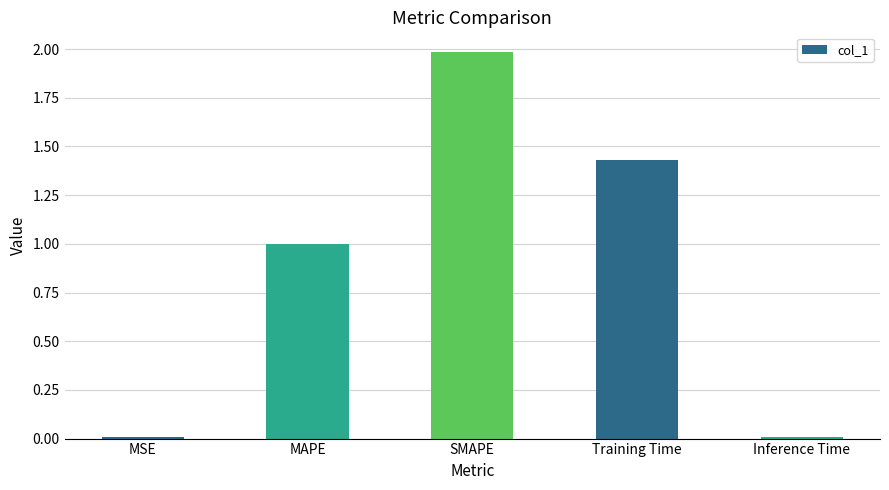

How many distinct data groups are displayed?

1